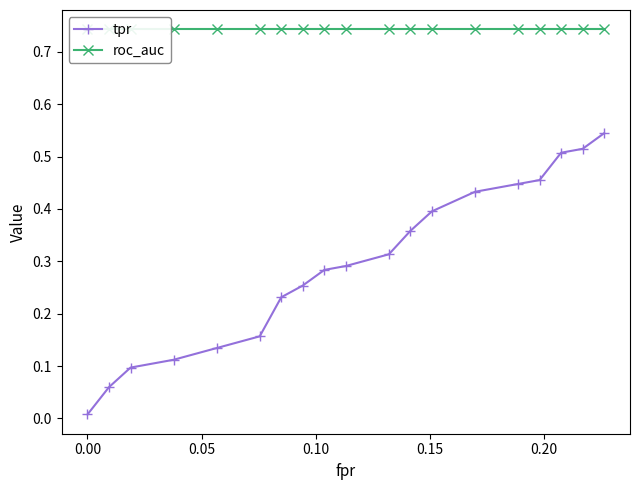

True or false: tpr and roc_auc intersect in this chart.

False